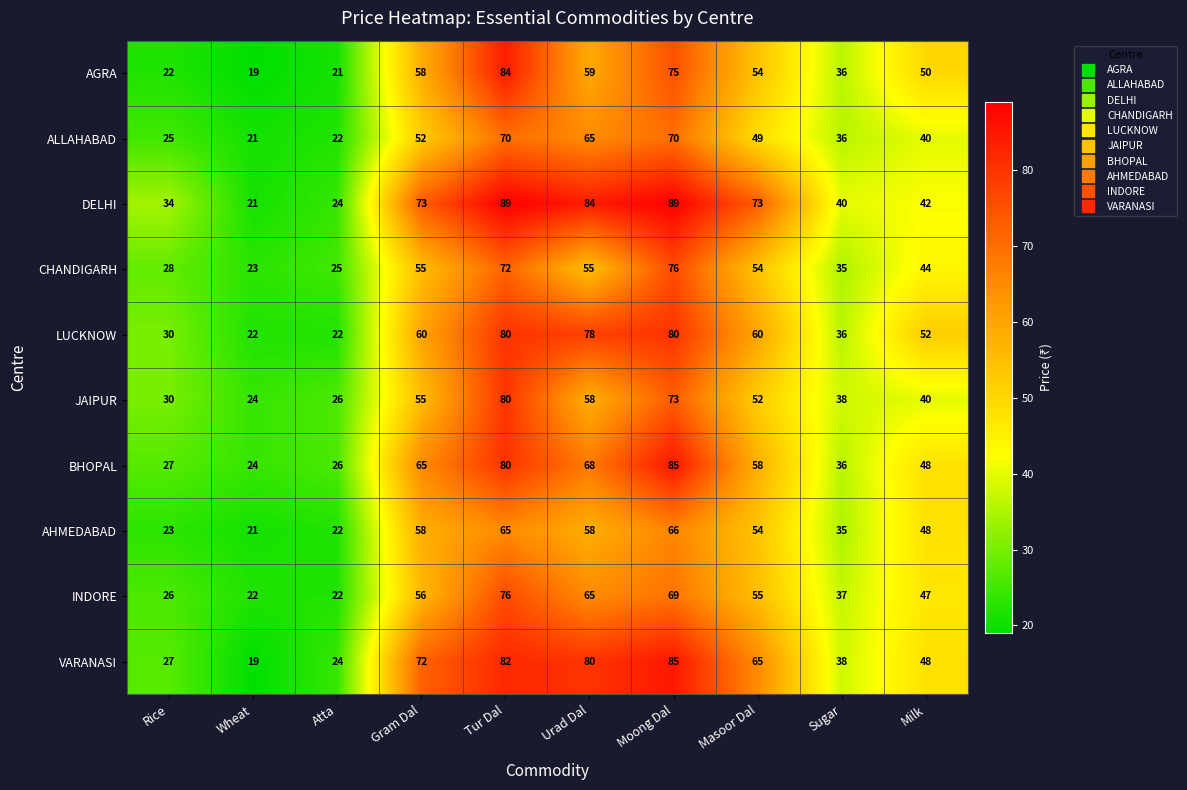

At how many categories does at least one series exceed 38?

7